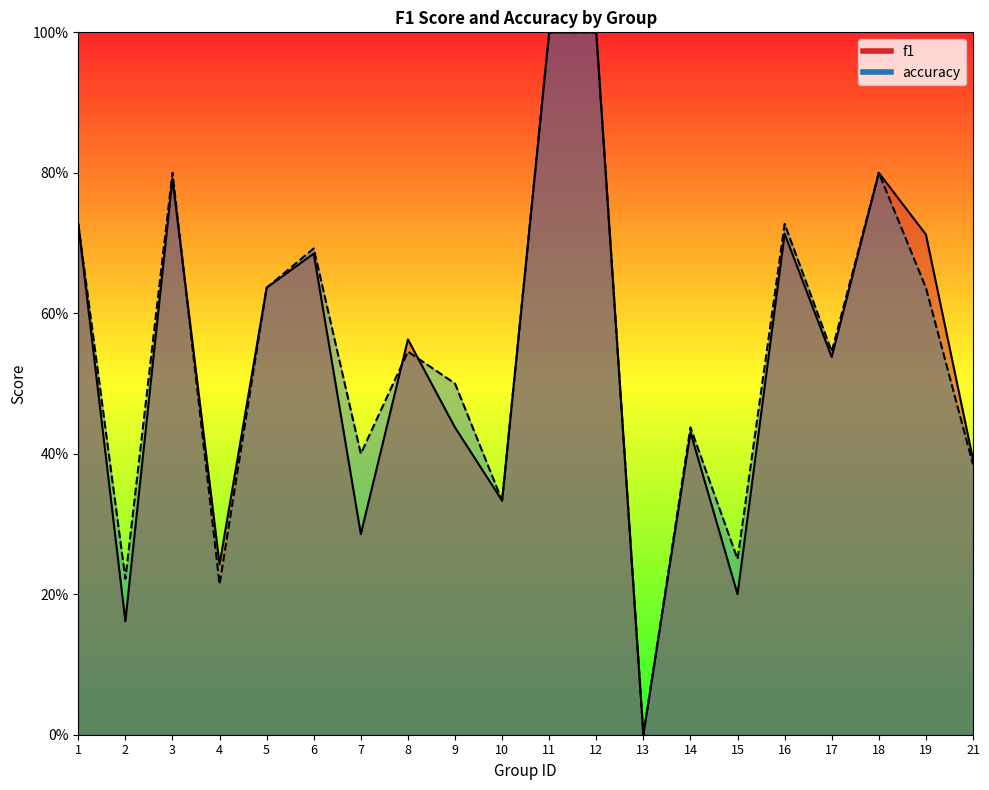

True or false: accuracy and f1 intersect in this chart.

True